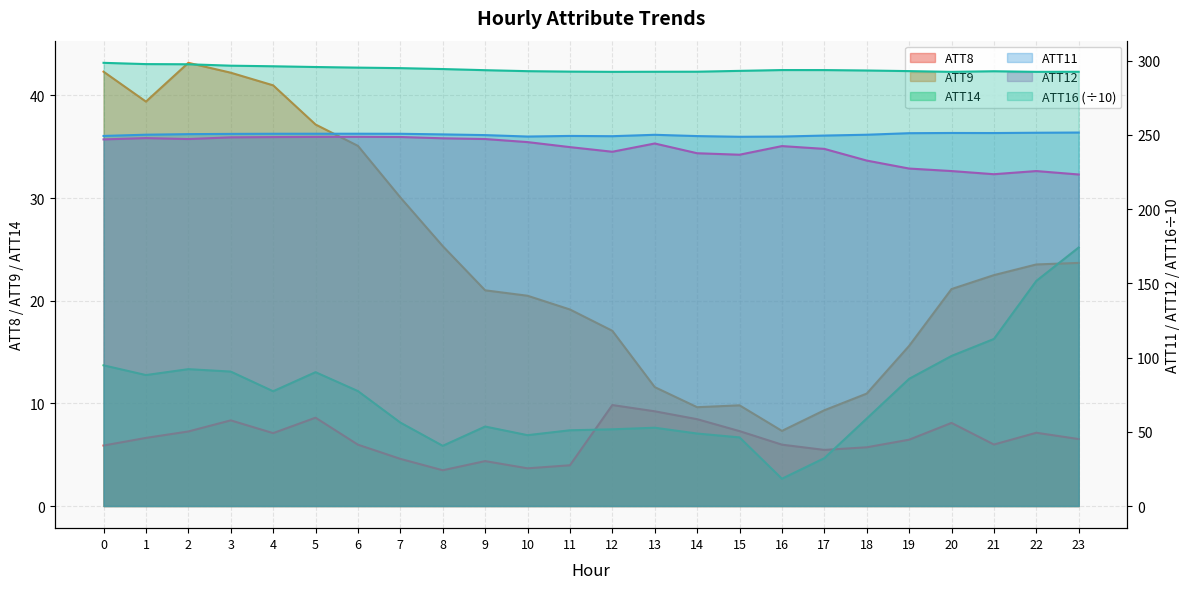

How many categories are shown in the chart?

24